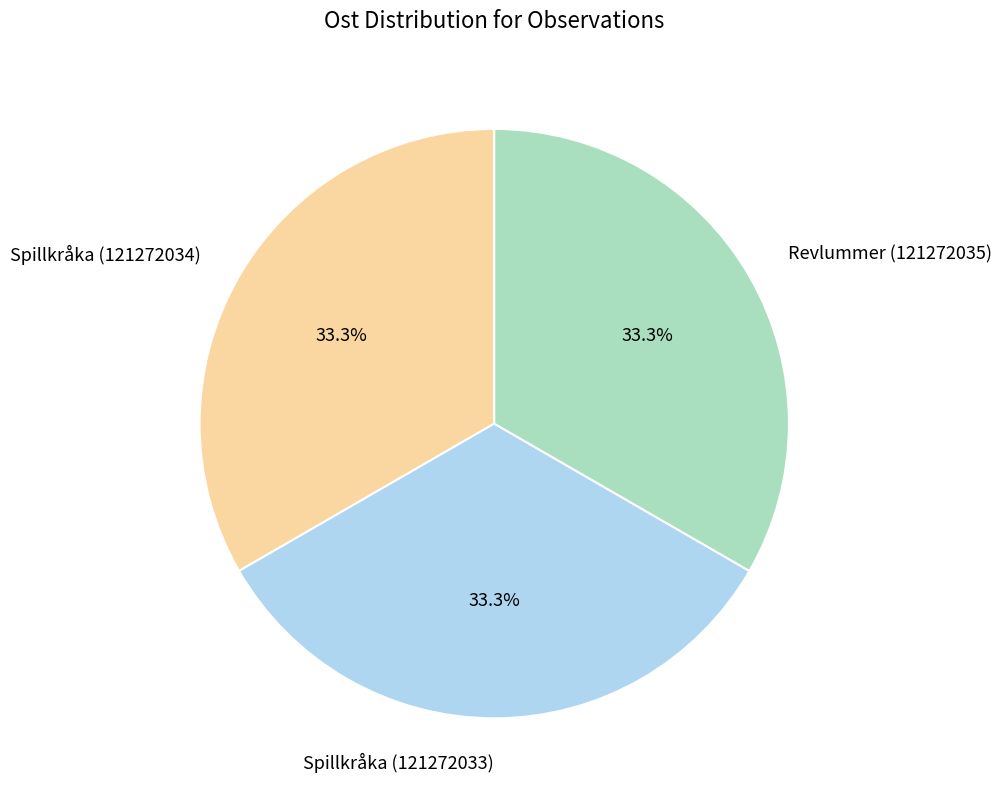

What is the ratio of the value at Spillkråka (121272033) to the value at Revlummer (121272035)?

1.0